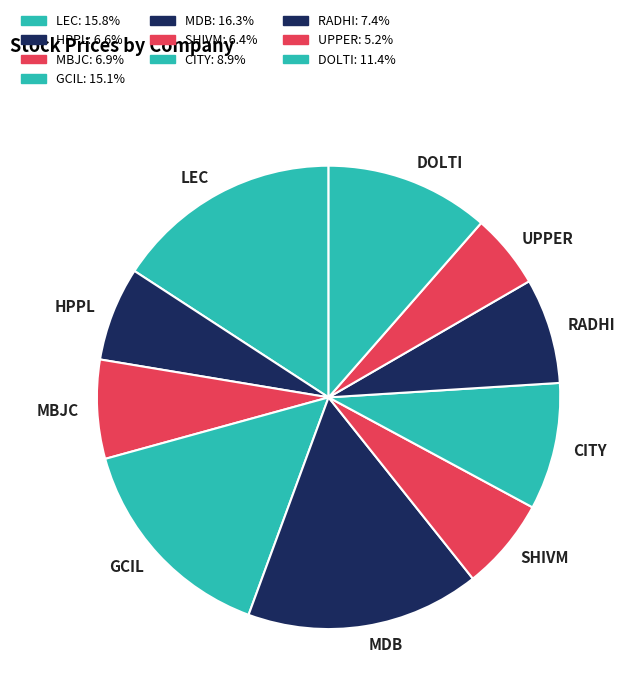

What is the smallest slice in the pie chart?

UPPER